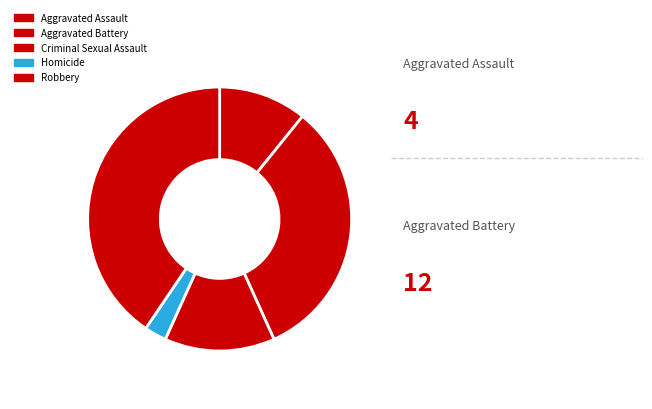

Rank the categories by value from lowest to highest.

Homicide, Aggravated Assault, Criminal Sexual Assault, Aggravated Battery, Robbery